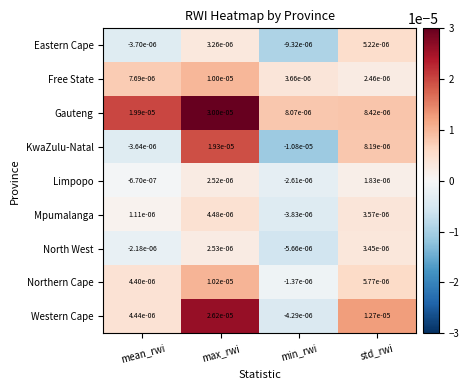

Which series changed the most between mean_rwi and std_rwi?

KwaZulu-Natal